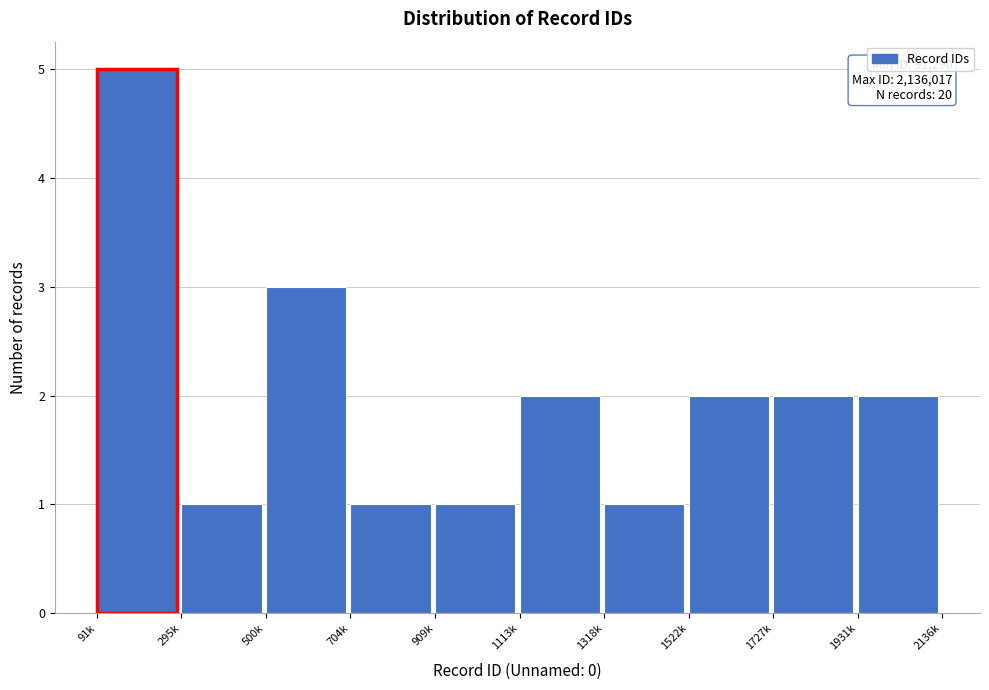

Reading right to left, list all the values displayed in this chart.

1931k=2	1727k=2	1522k=2	1318k=1	1113k=2	909k=1	704k=1	500k=3	295k=1	91k=5